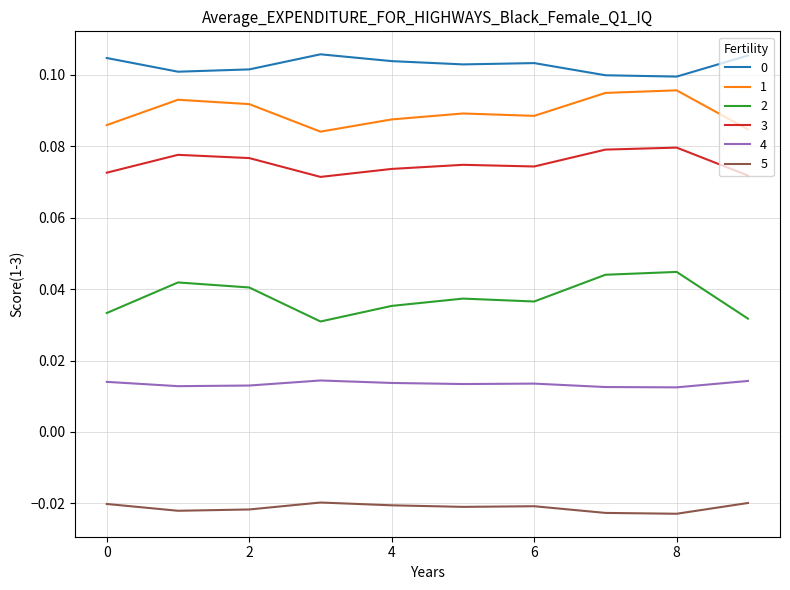

True or false: 5 and 4 intersect in this chart.

False